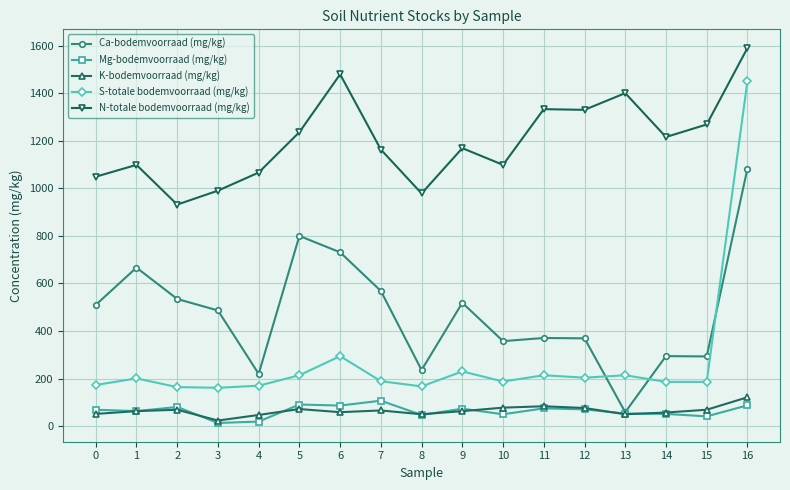

True or false: N-totale bodemvoorraad (mg/kg) has more than 2 points higher than both neighbors.

True